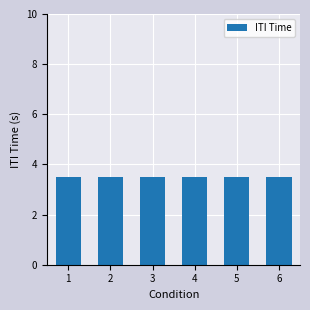

What is the value of the 2nd bar from the left?

3.5